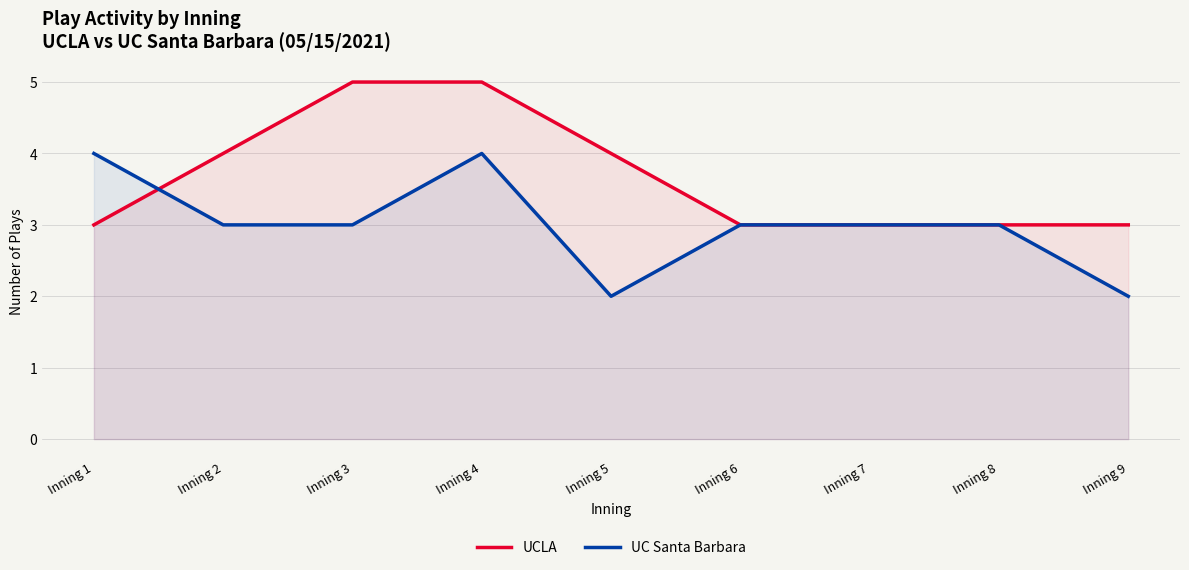

How many lines are shown in the chart?

2